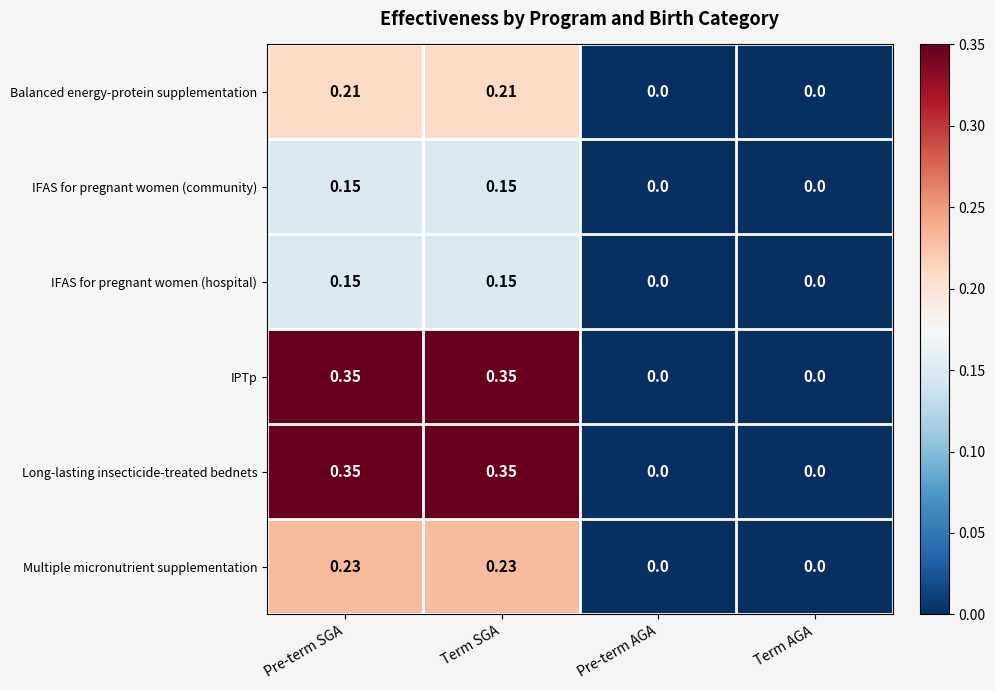

Rank the series by their maximum value, from highest to lowest.

IPTp, Long-lasting insecticide-treated bednets, Multiple micronutrient supplementation, Balanced energy-protein supplementation, IFAS for pregnant women (community), IFAS for pregnant women (hospital)